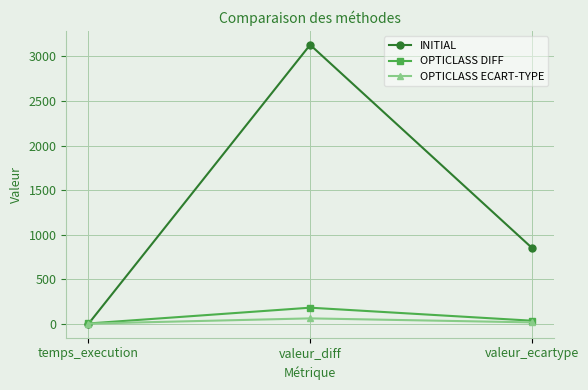

Which label corresponds to the largest value in the chart?

valeur_diff